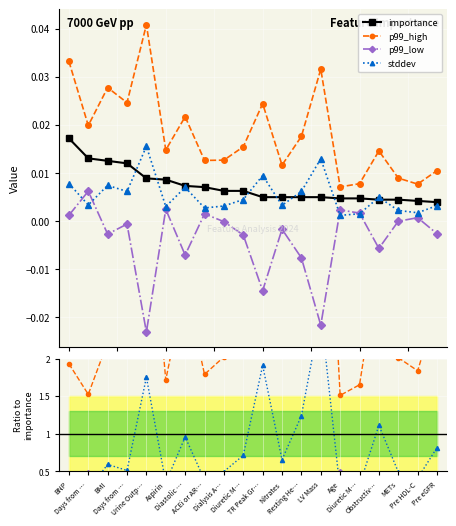

How many series are shown in this chart?

4